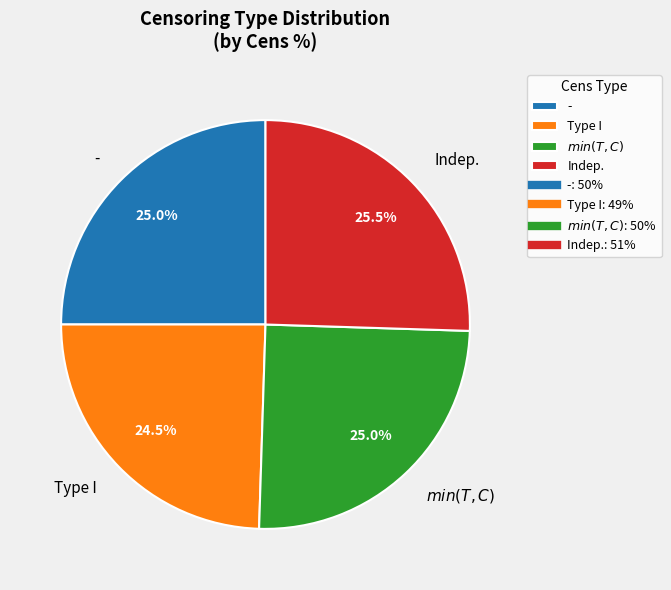

Is it true that Indep. is 18% of the pie?

False